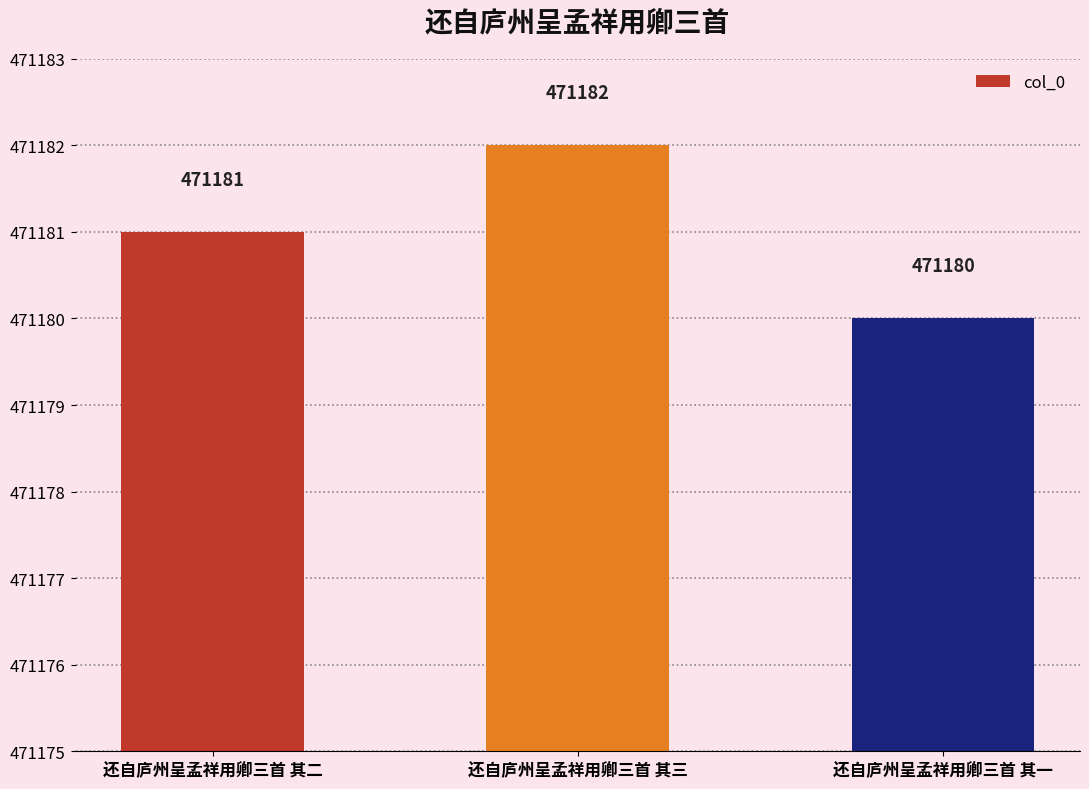

Reading left to right, what are all the values shown in this chart?

还自庐州呈孟祥用卿三首 其二=471181	还自庐州呈孟祥用卿三首 其三=471182	还自庐州呈孟祥用卿三首 其一=471180